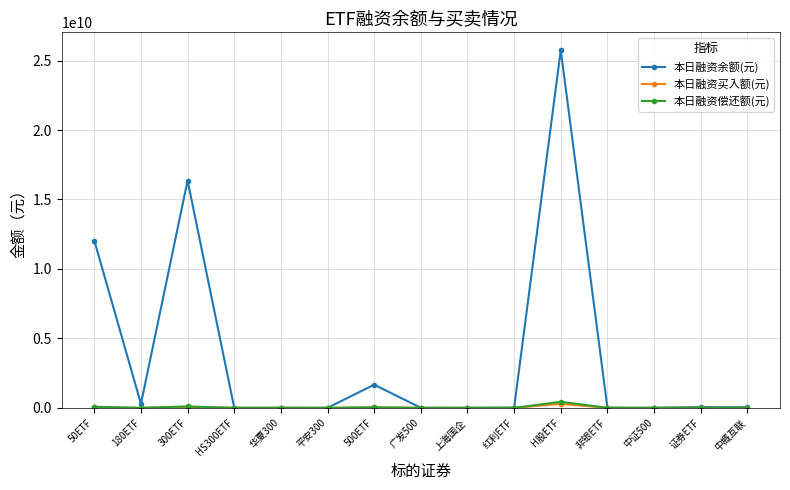

What value does the 本日融资余额(元) series have at 上海国企?

752325